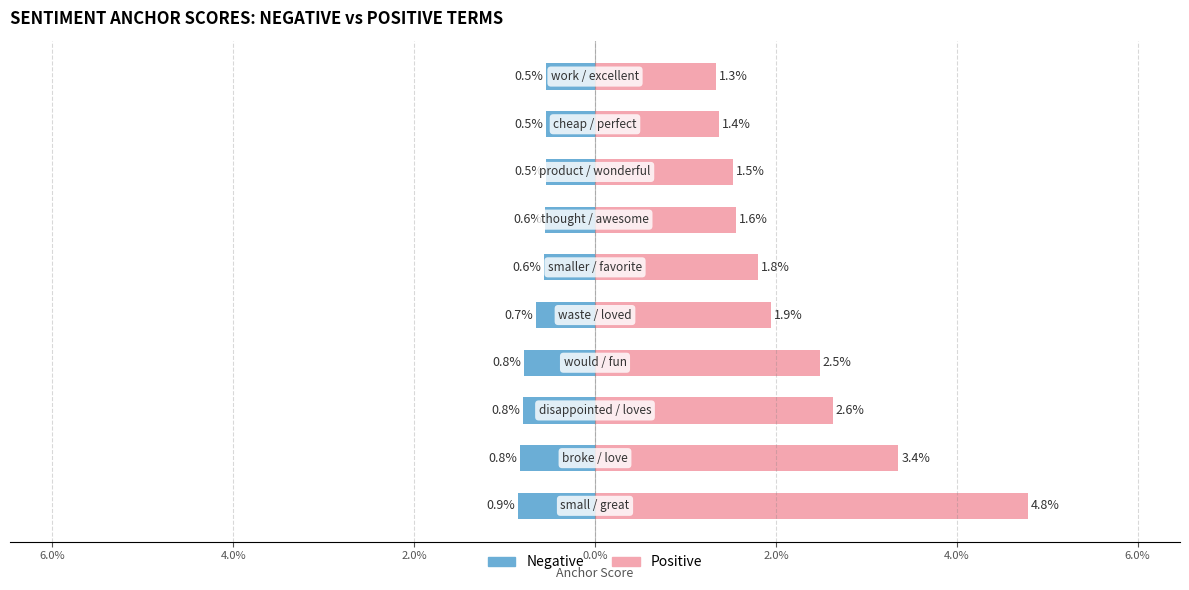

What are all the series names shown in the legend?

Negative, Positive